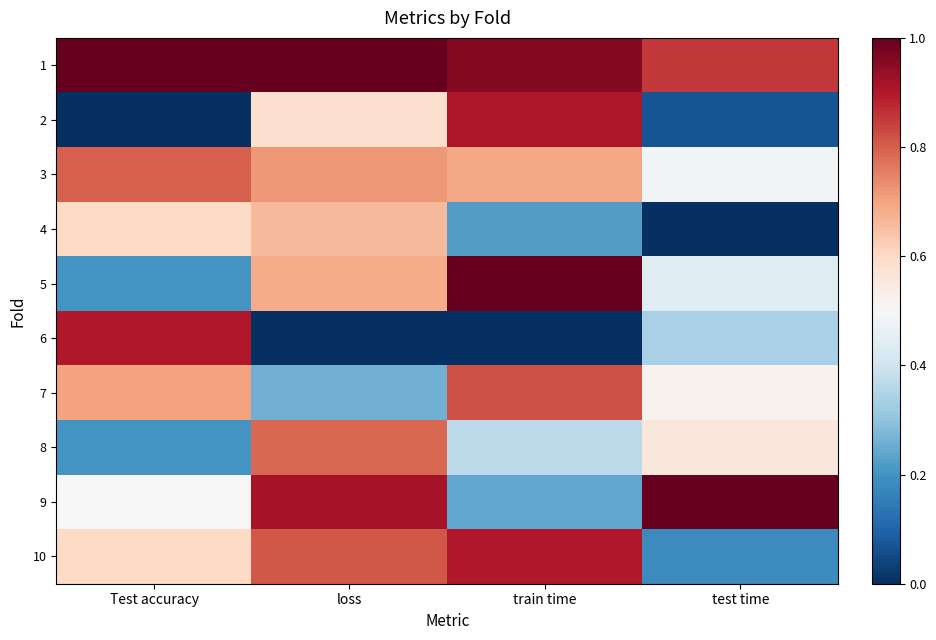

Rank the categories by 1 value from highest to lowest.

Test accuracy, loss, train time, test time